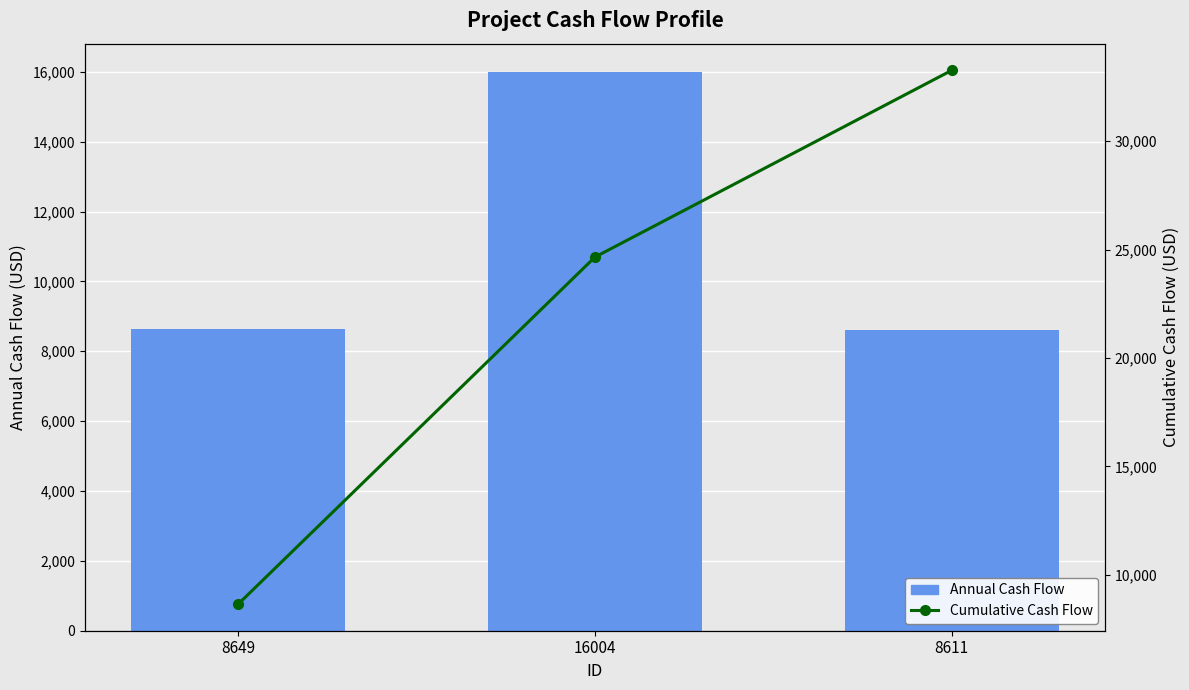

Rank the categories by Cumulative Cash Flow value from lowest to highest.

8649, 16004, 8611